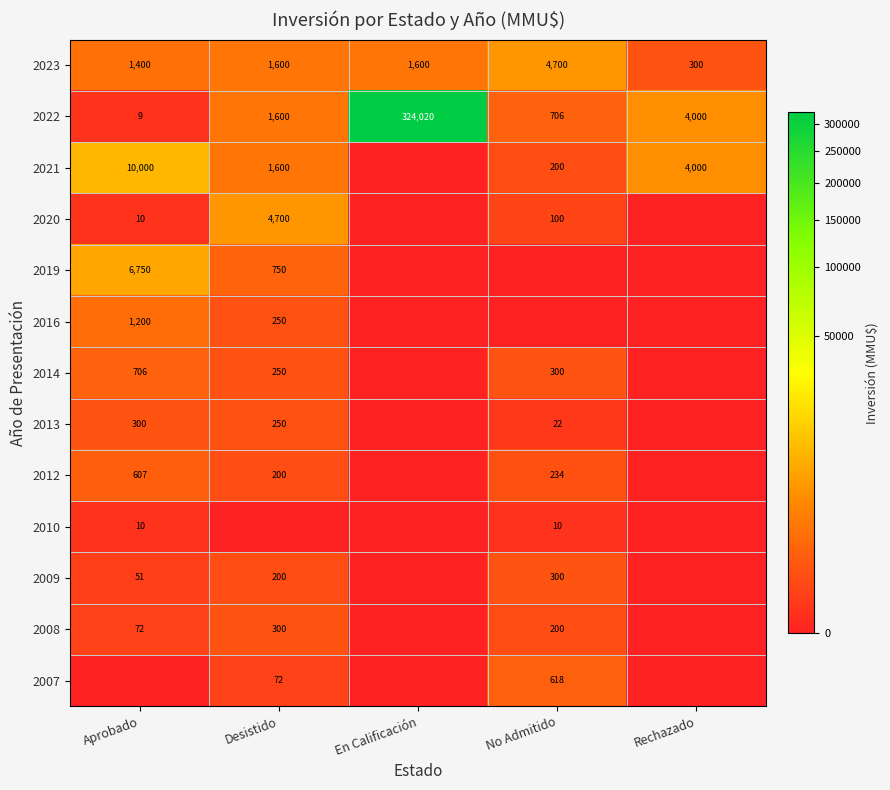

What is the difference between the 2014 values at No Admitido and Aprobado?

406